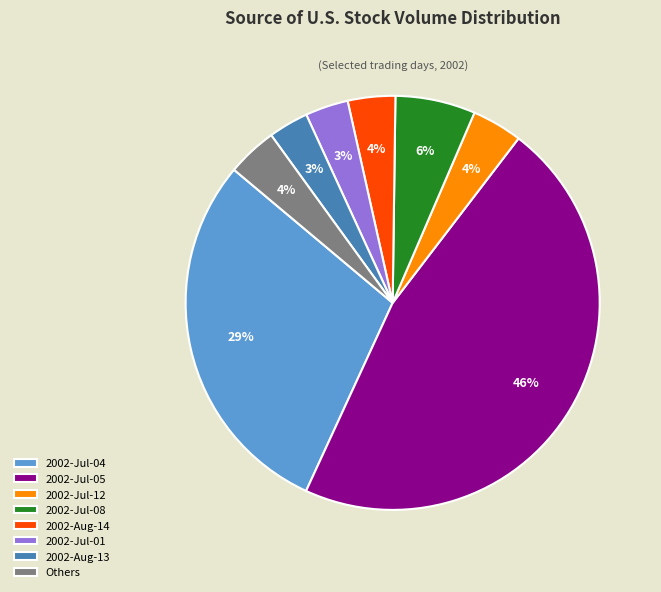

How many slices are in this pie chart?

8